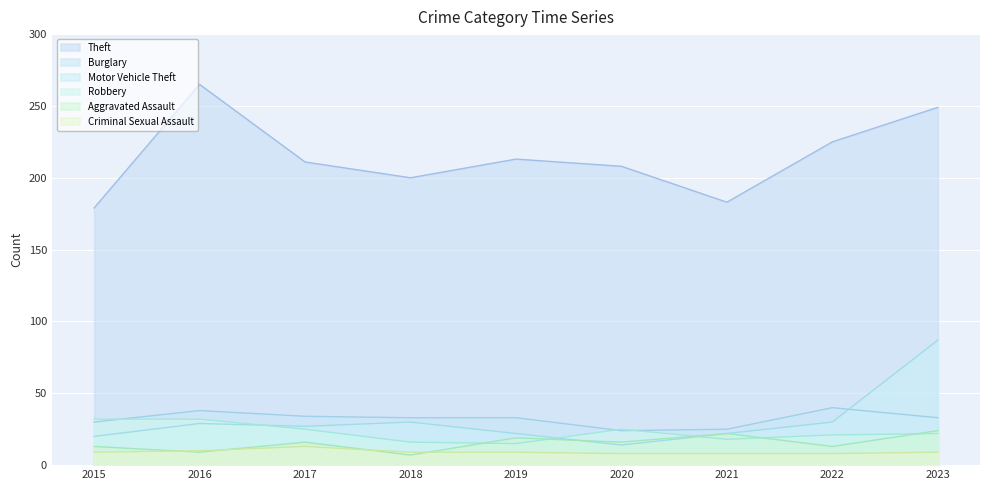

How many series are shown in this chart?

6